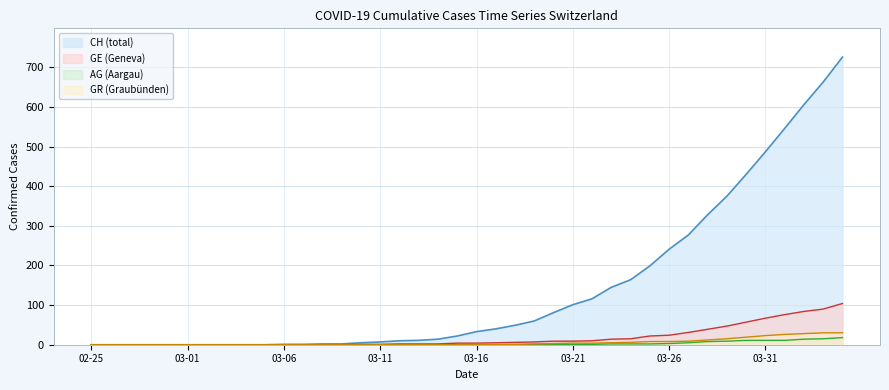

Between 2020-03-27 and 2020-03-30, which series saw the biggest shift?

CH